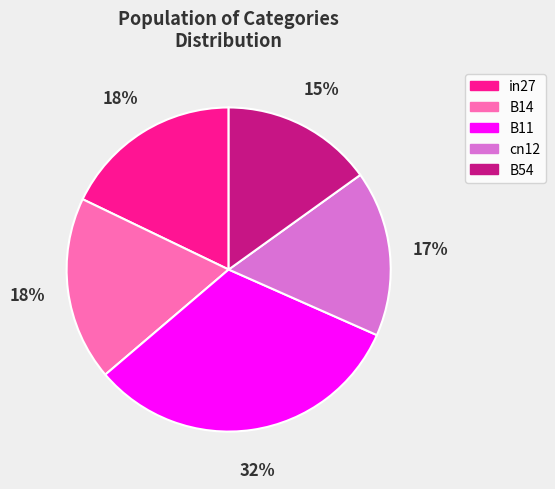

To the nearest percent, what is the difference between the largest and smallest slice percentages?

17%